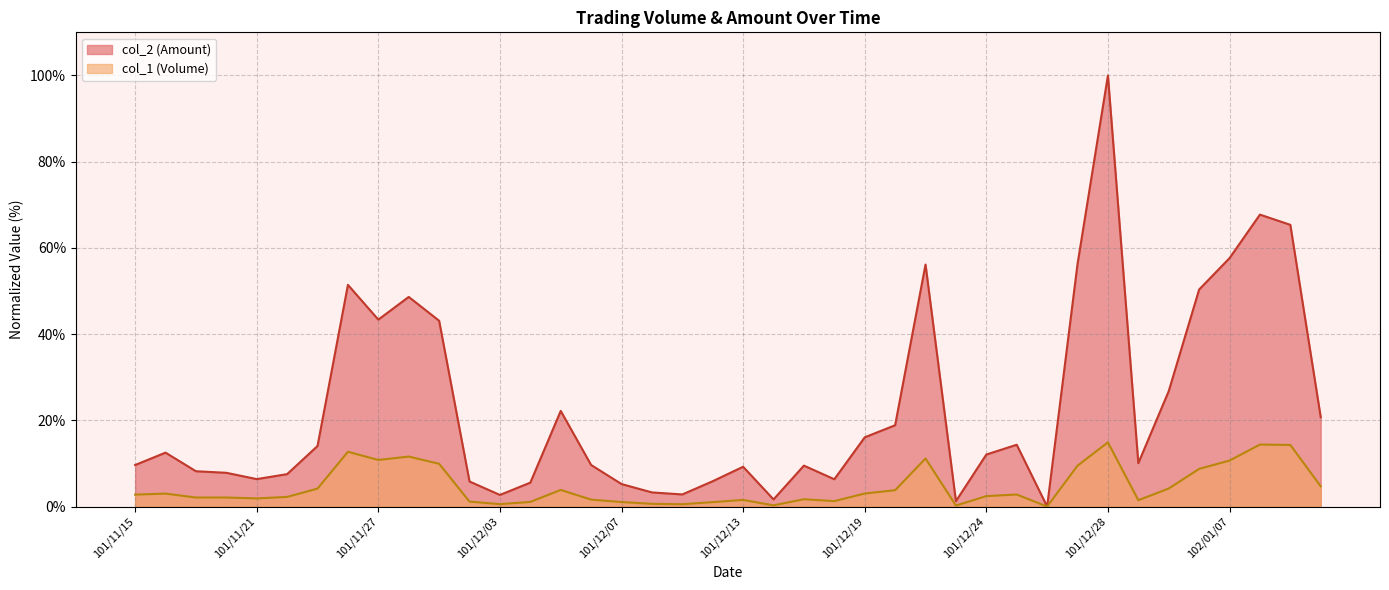

What is the label of the 6th point from the left?

101/11/22